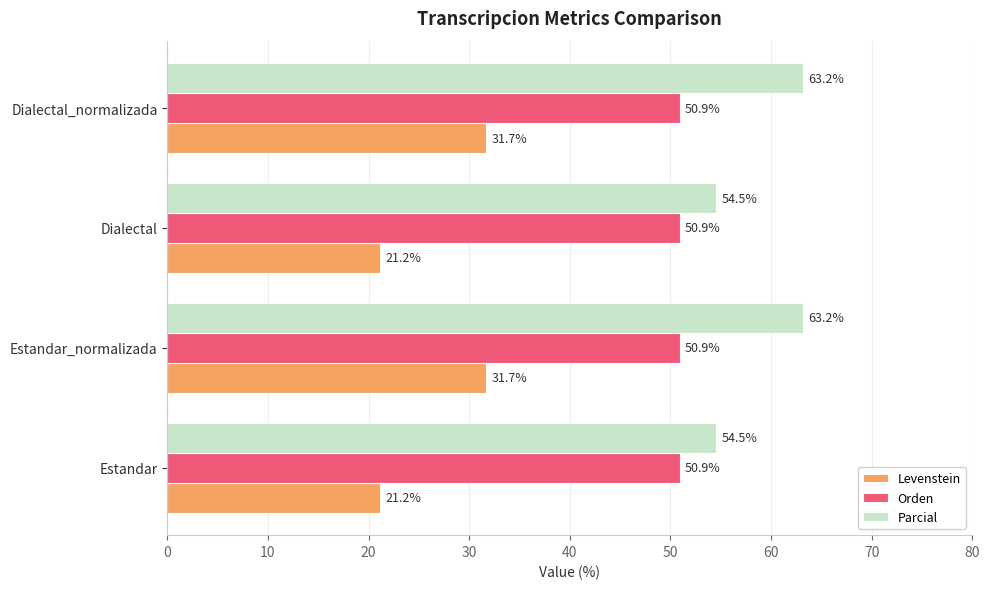

What is the maximum value for Orden?

50.9